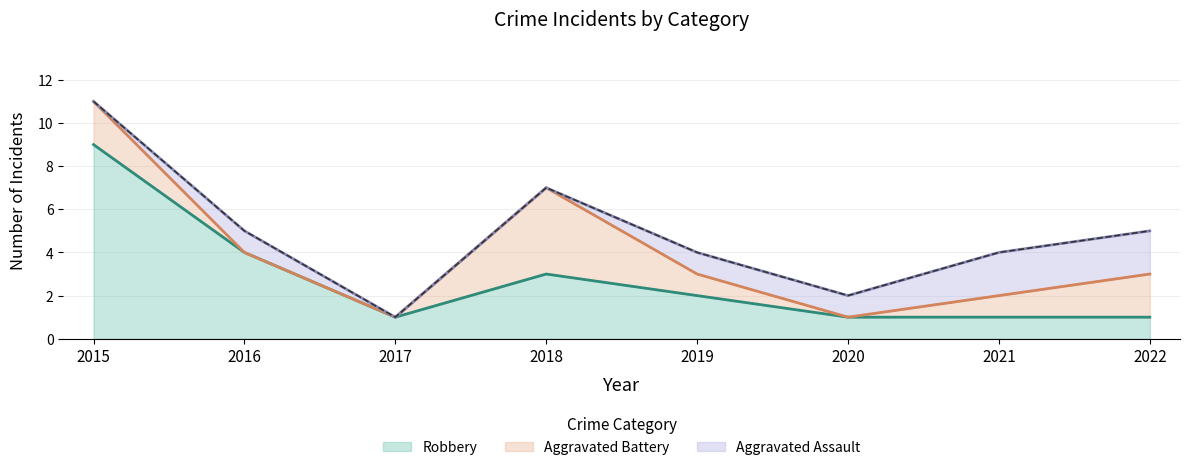

Rank the series by their average value, from highest to lowest.

Robbery, Aggravated Battery, Aggravated Assault